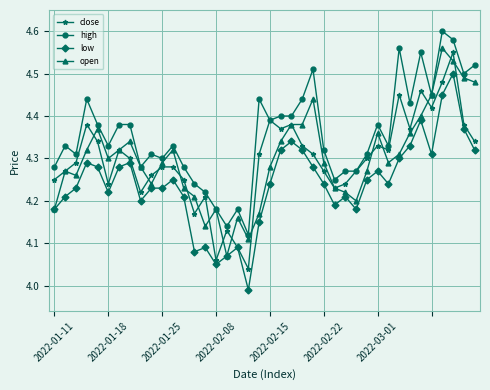

Which series has the largest total across all categories?

high